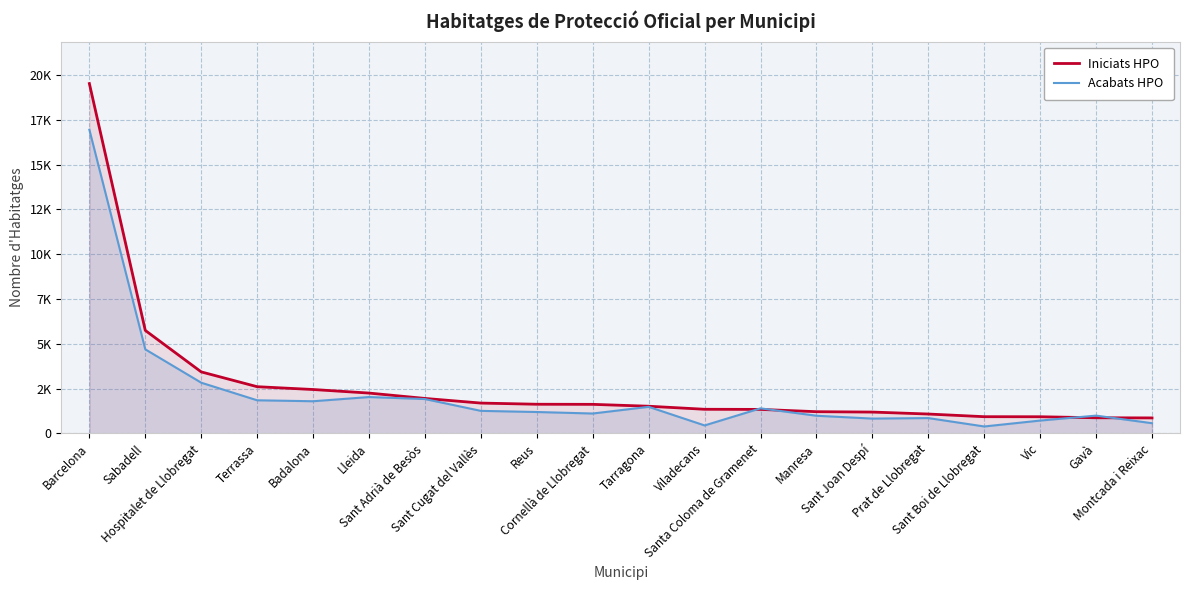

Does the chart display data point markers on the line(s)?

No